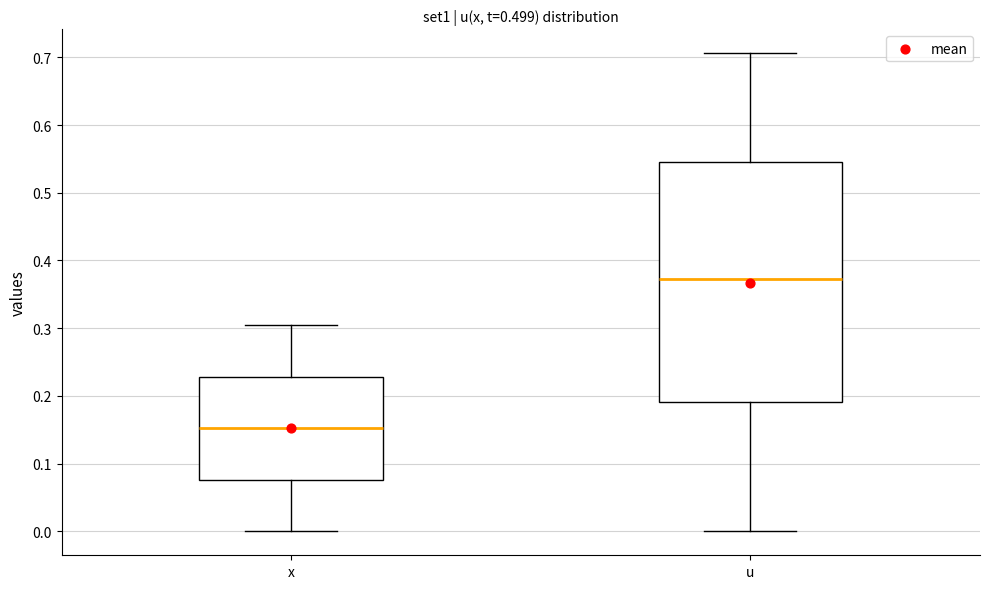

Which box has the highest median line?

u